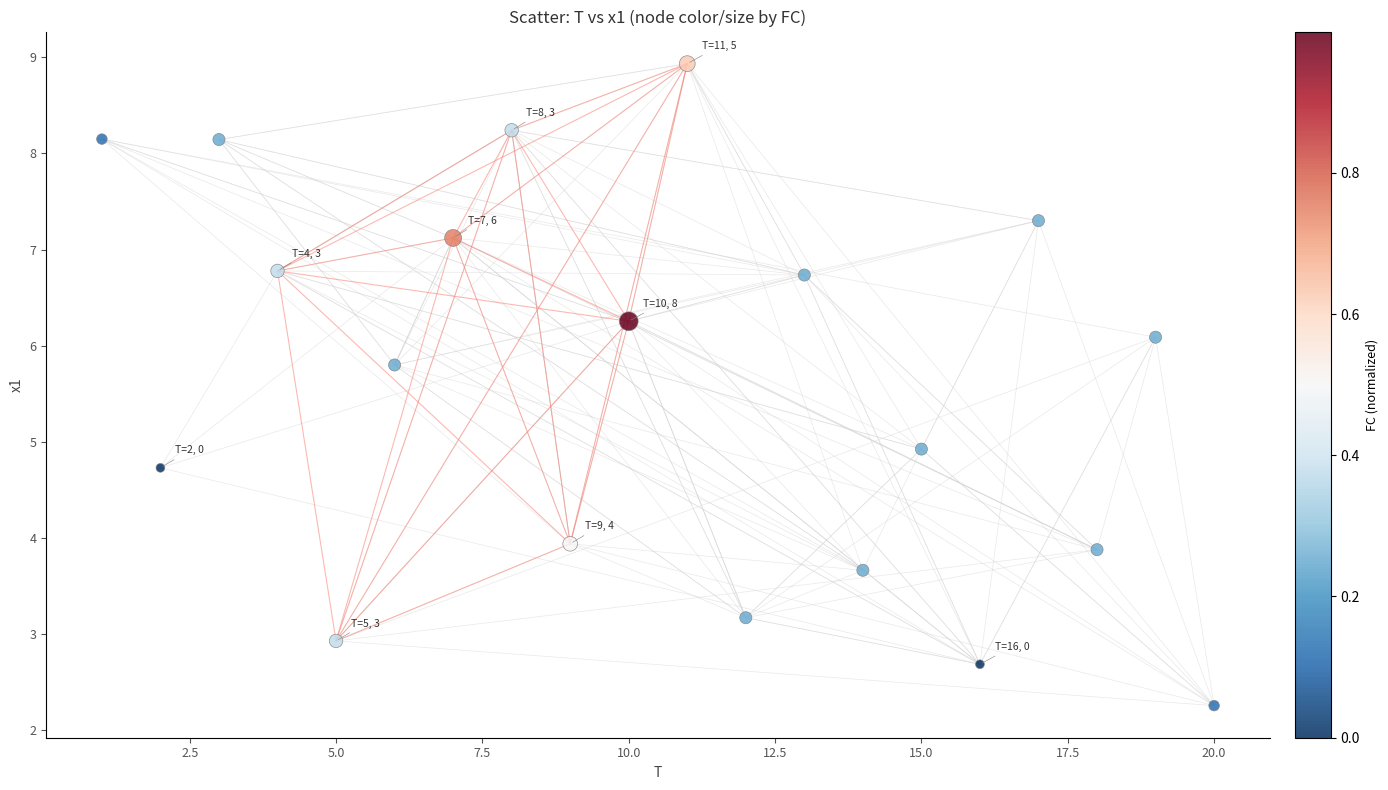

What Y value in the scatter plot is closest to 5?

4.9